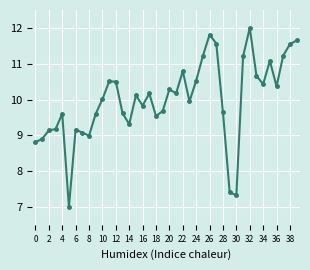

What is the smallest value displayed?

7.0